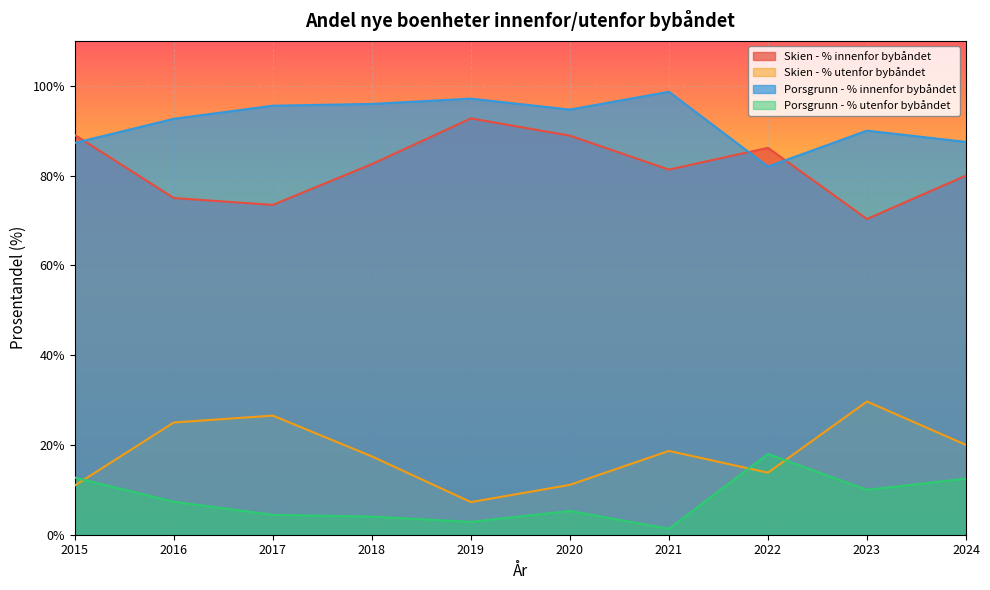

At which label does Skien - % innenfor bybåndet first exceed 82?

2015